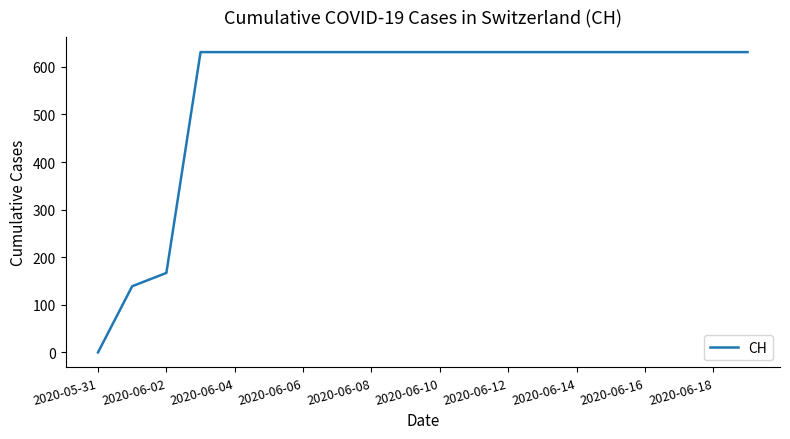

What is the difference between the maximum and minimum values?

631